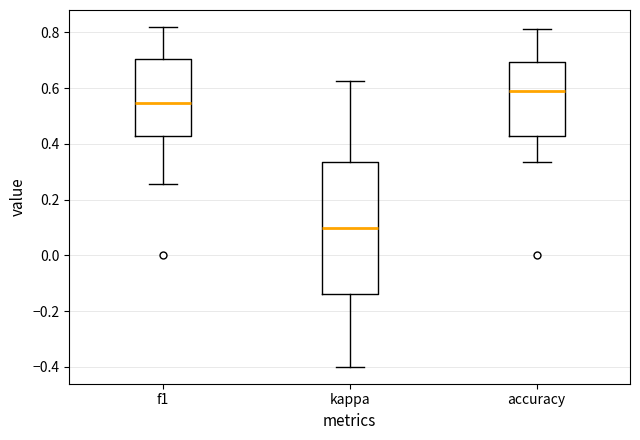

Where is the upper edge of the box for accuracy on the y-axis? The values are not printed on the chart, so give them approximately, as read against the axis.

0.70